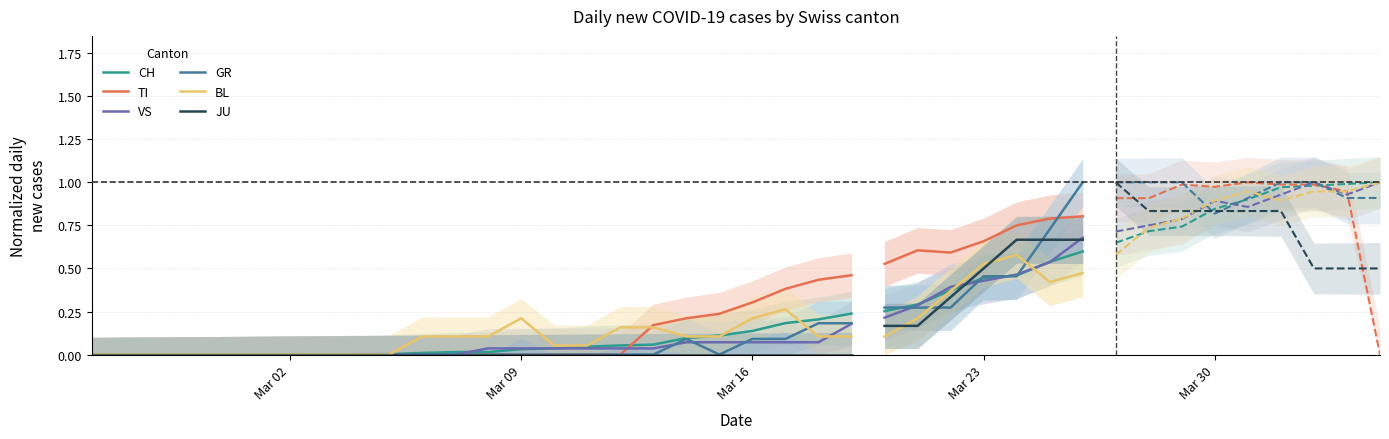

Is it true that TI equals 0.3 at Mar 23?

False